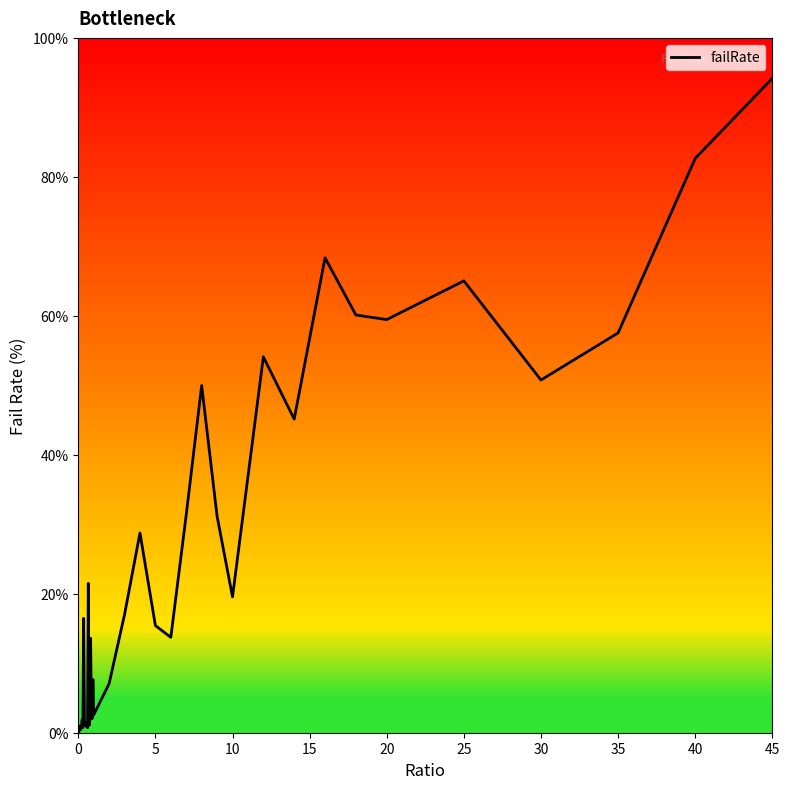

Is this an area chart (filled region under the line)?

Yes